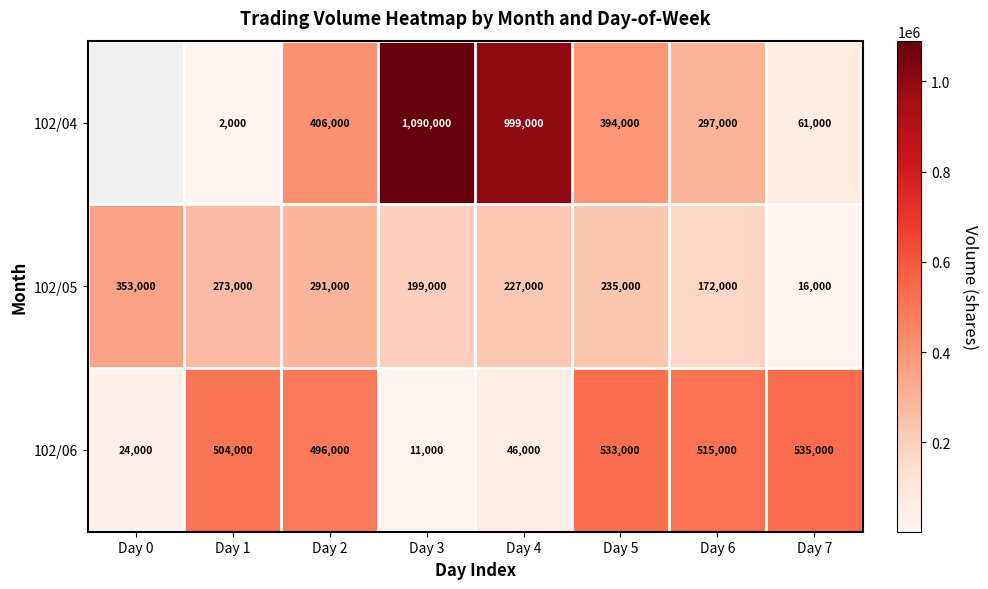

The value of 102/05 at Day 2 is 436654. True or false?

False